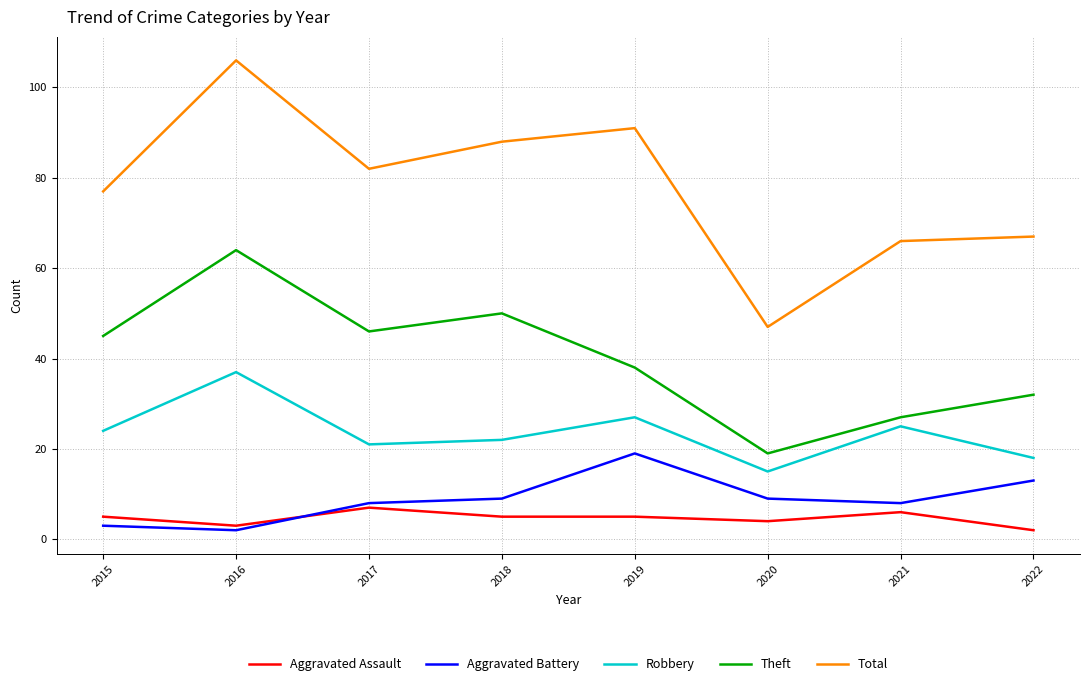

Where is Total nearest to the value 76?

2015